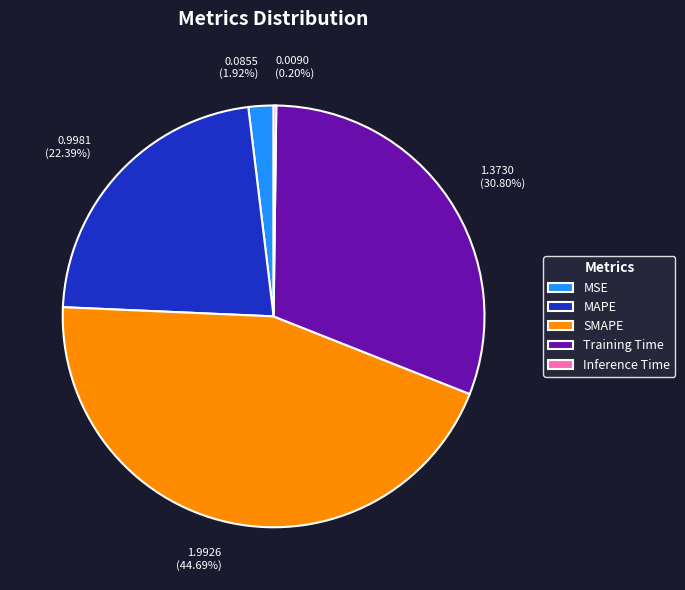

Between SMAPE and Training Time, which is larger?

SMAPE